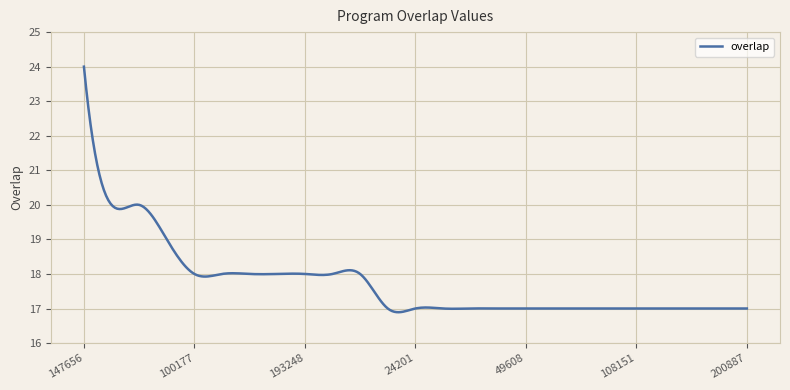

Does the chart have visible grid lines?

Yes